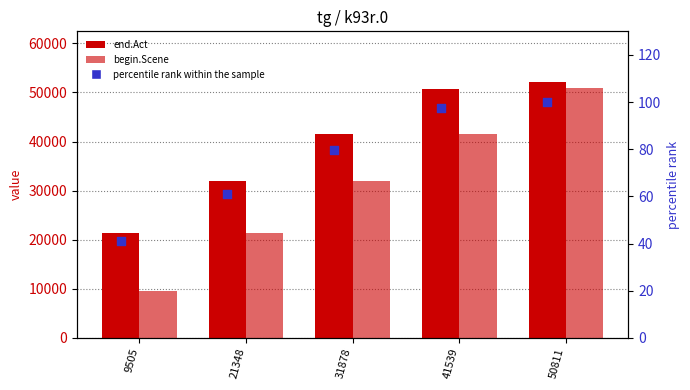

Is the value of begin.Scene at 31878 greater than the value of percentile rank within the sample at 9505?

Yes